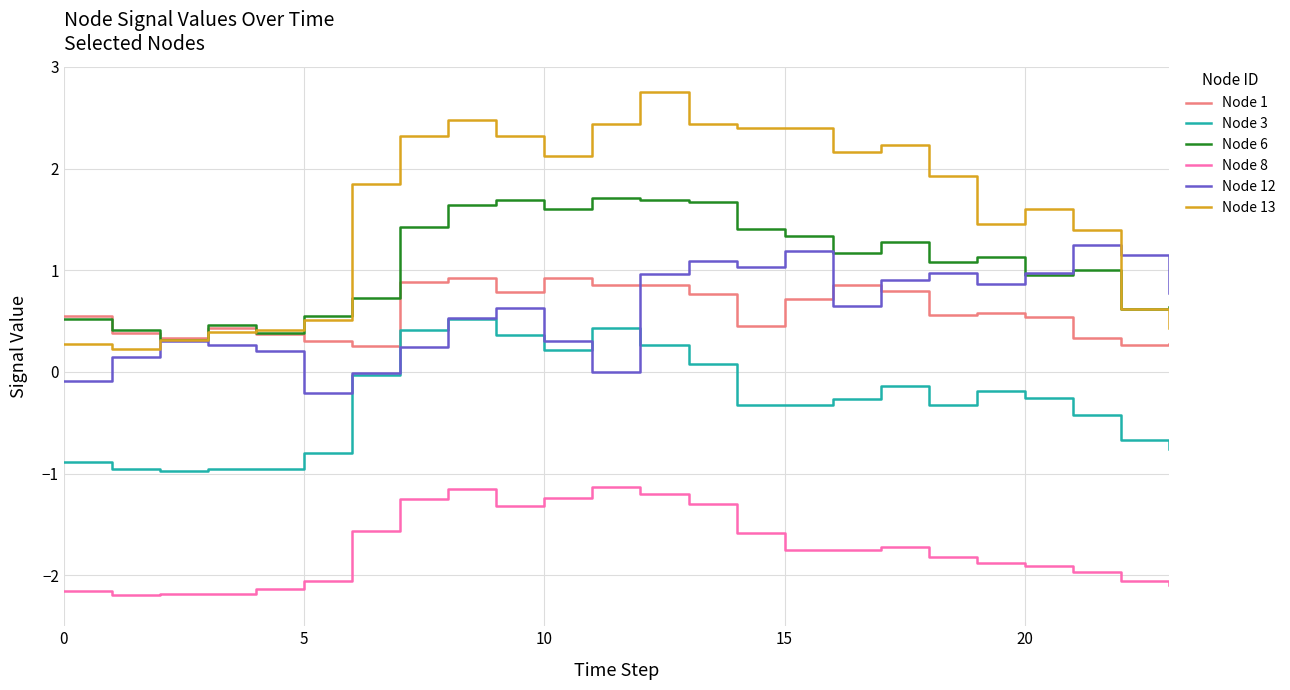

Which series has the largest total across all categories?

Node 13